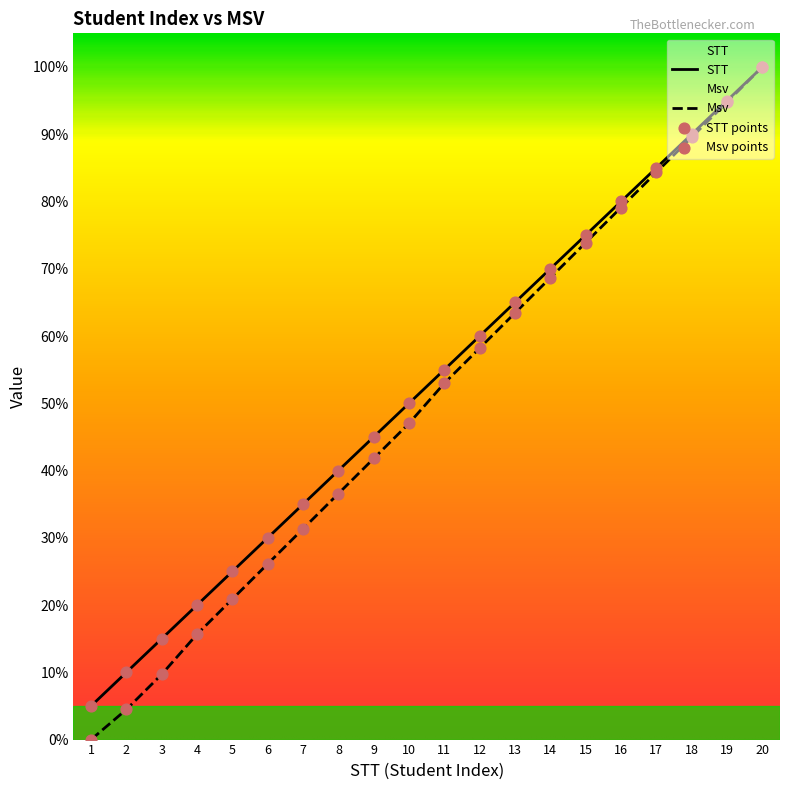

Which series reaches the minimum Y coordinate?

Msv